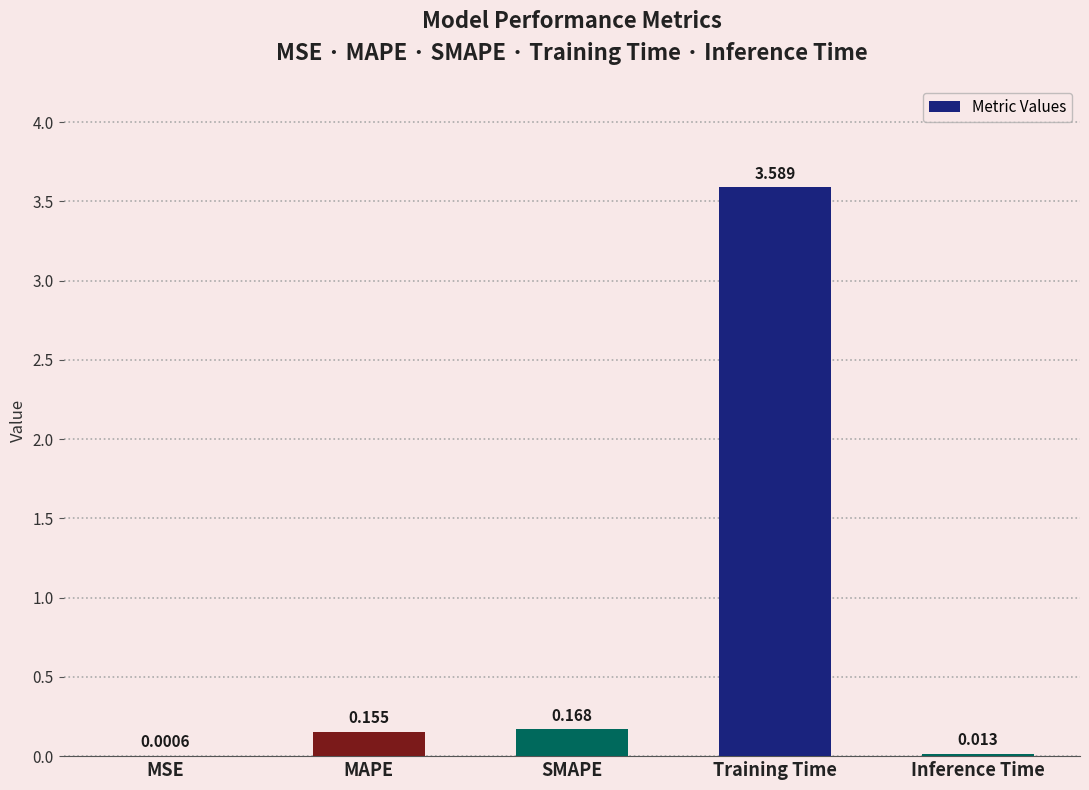

Where is the data nearest to the value 1?

SMAPE